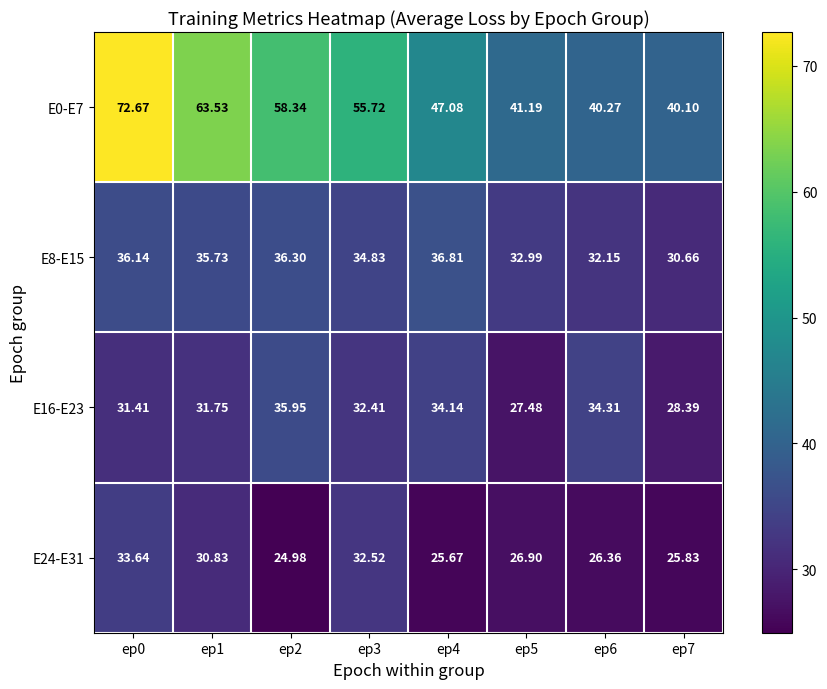

Which series has the largest range (max minus min)?

E0-E7